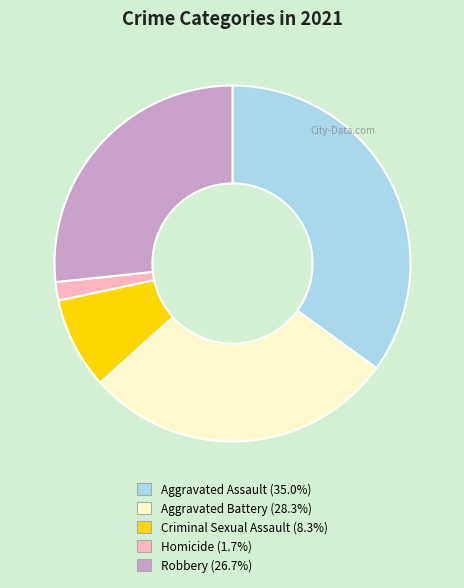

What is the largest slice in the pie chart?

Aggravated Assault